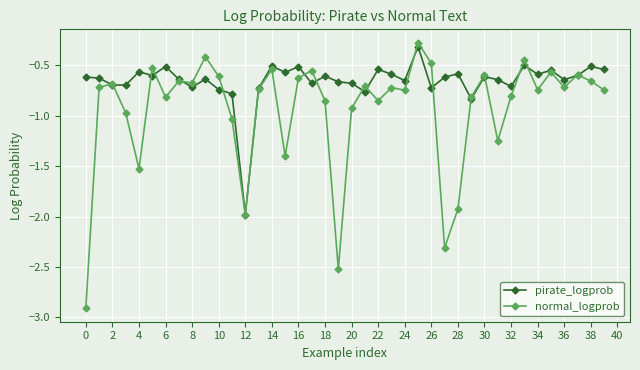

Is this an area chart (filled region under the line)?

No